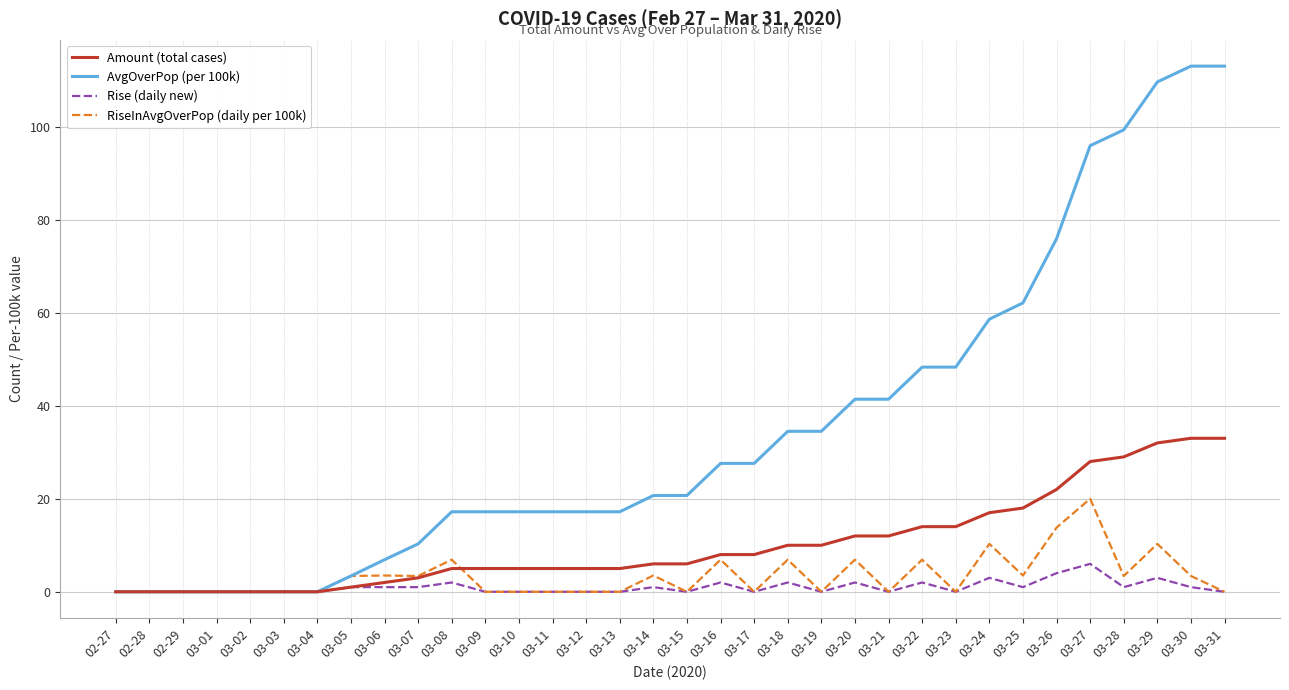

Which series has the largest total across all categories?

AvgOverPop (per 100k)